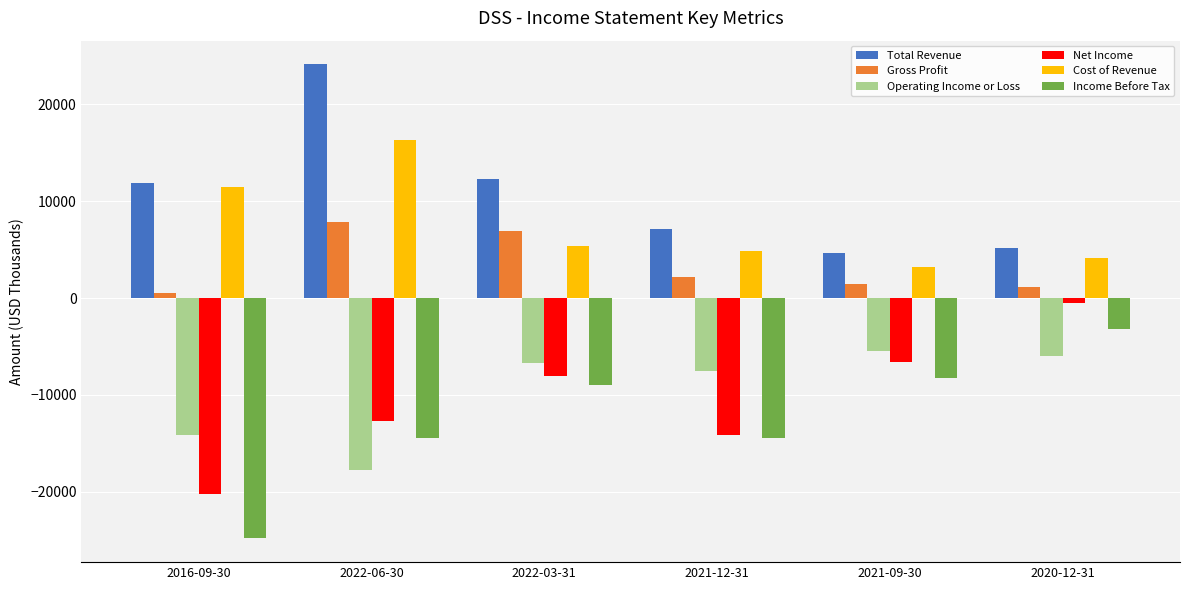

What position from the left is 2022-06-30?

2